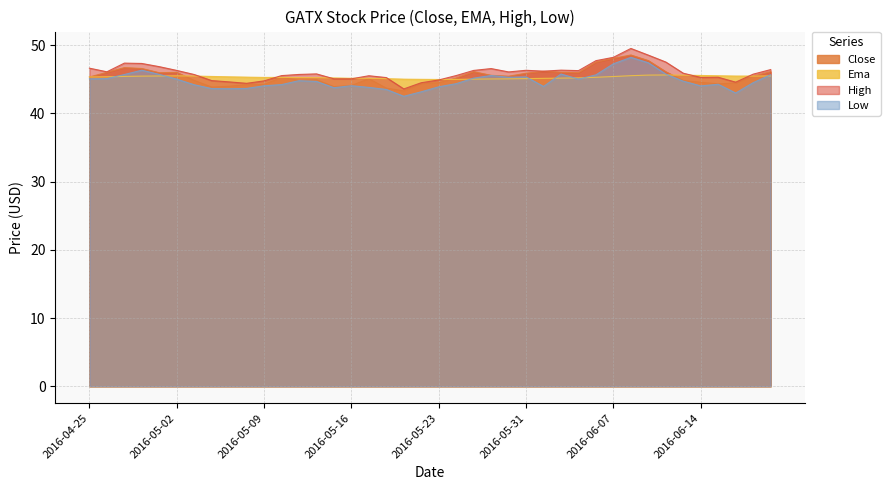

What is the maximum value shown in the chart?

49.5